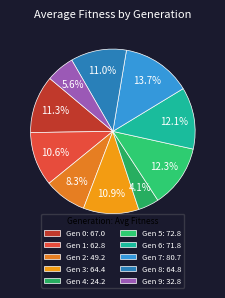

Which category has the smallest portion of the pie?

Gen 4: 24.2